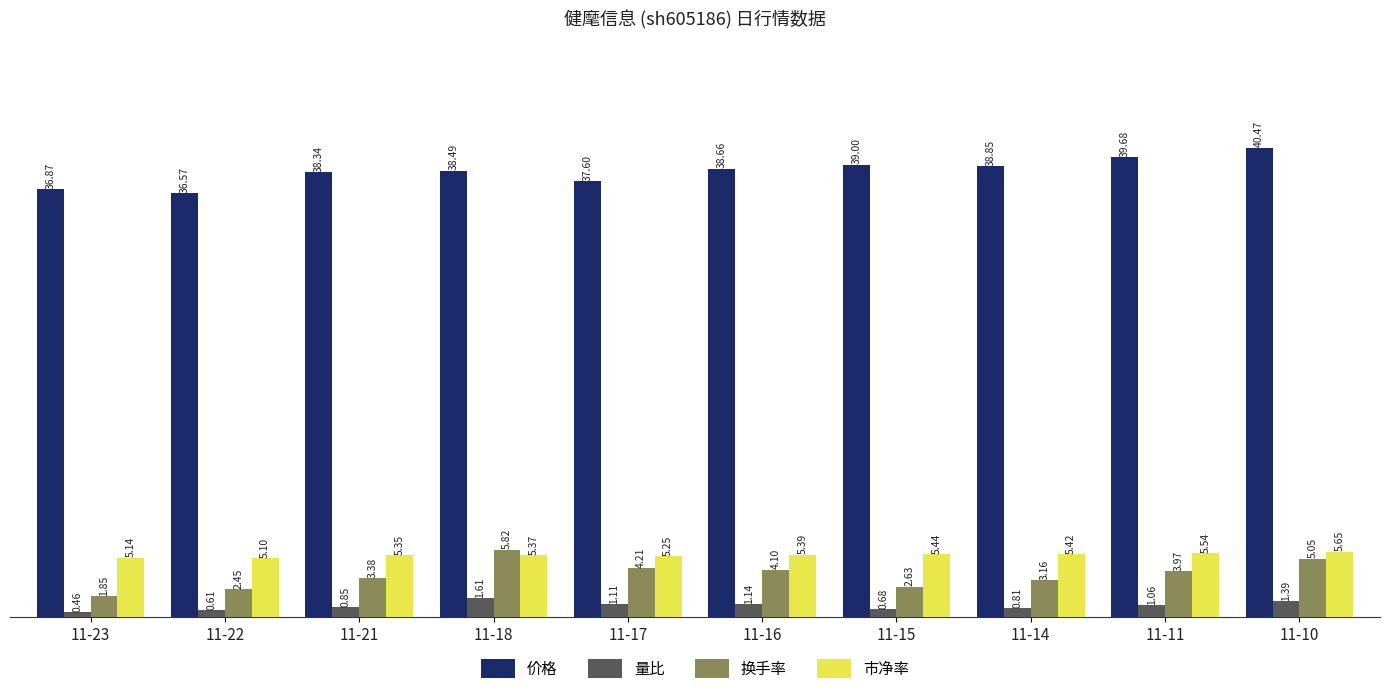

What is the difference between the highest and lowest values at 11-14?

38.0